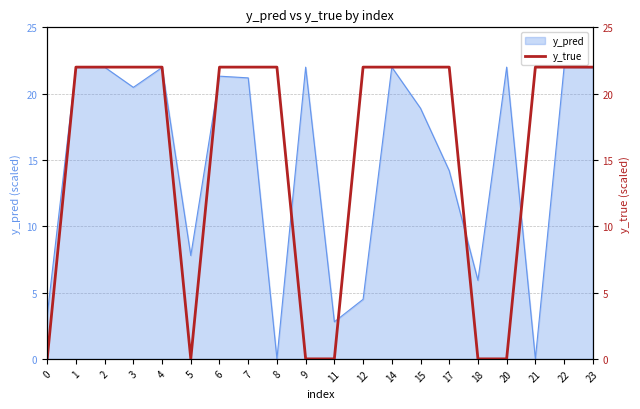

What is the maximum value for y_pred?

22.0